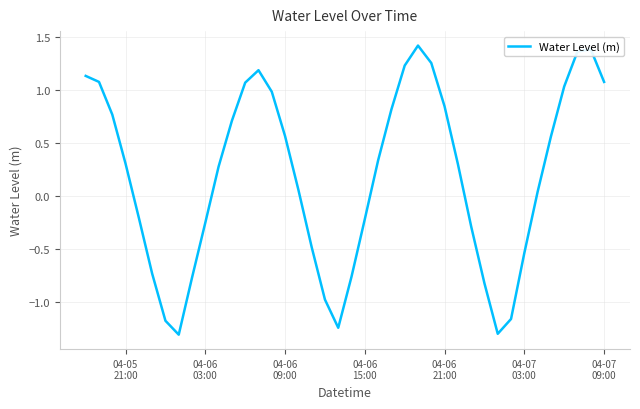

What is the difference between the maximum and minimum values?

2.7